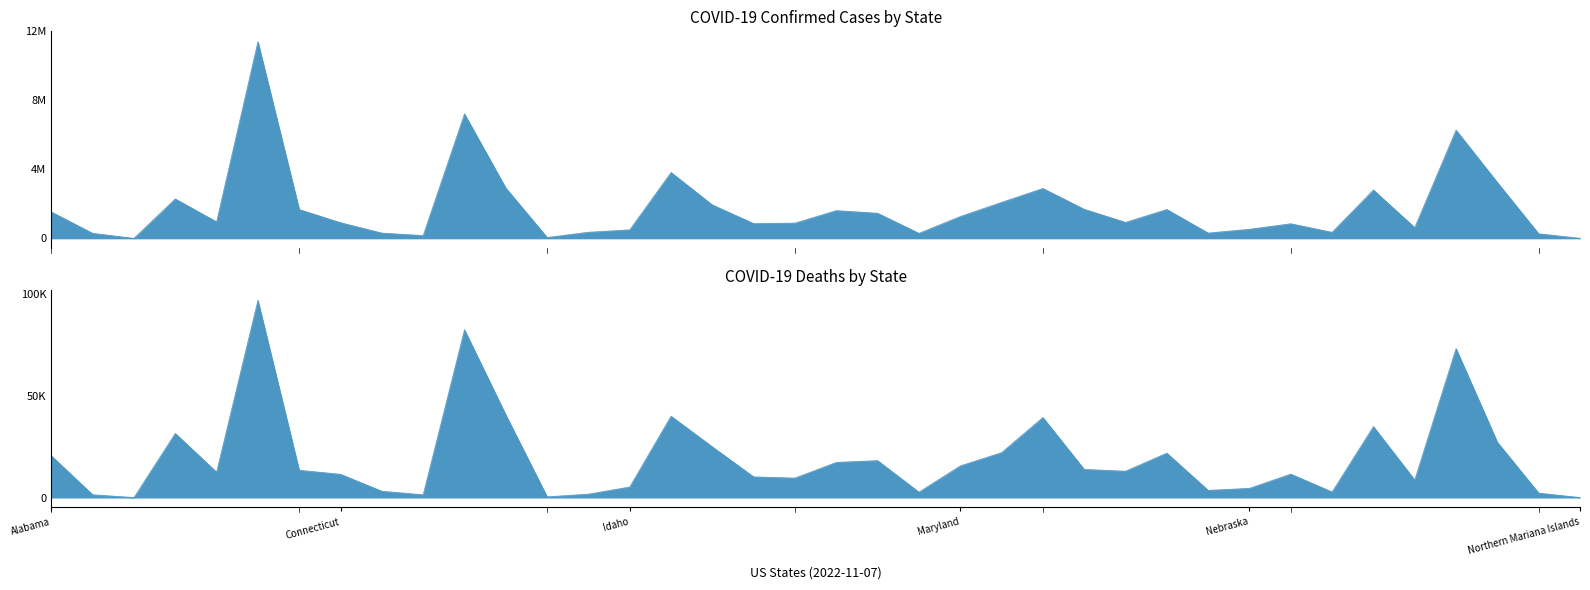

Does the chart have visible grid lines?

No